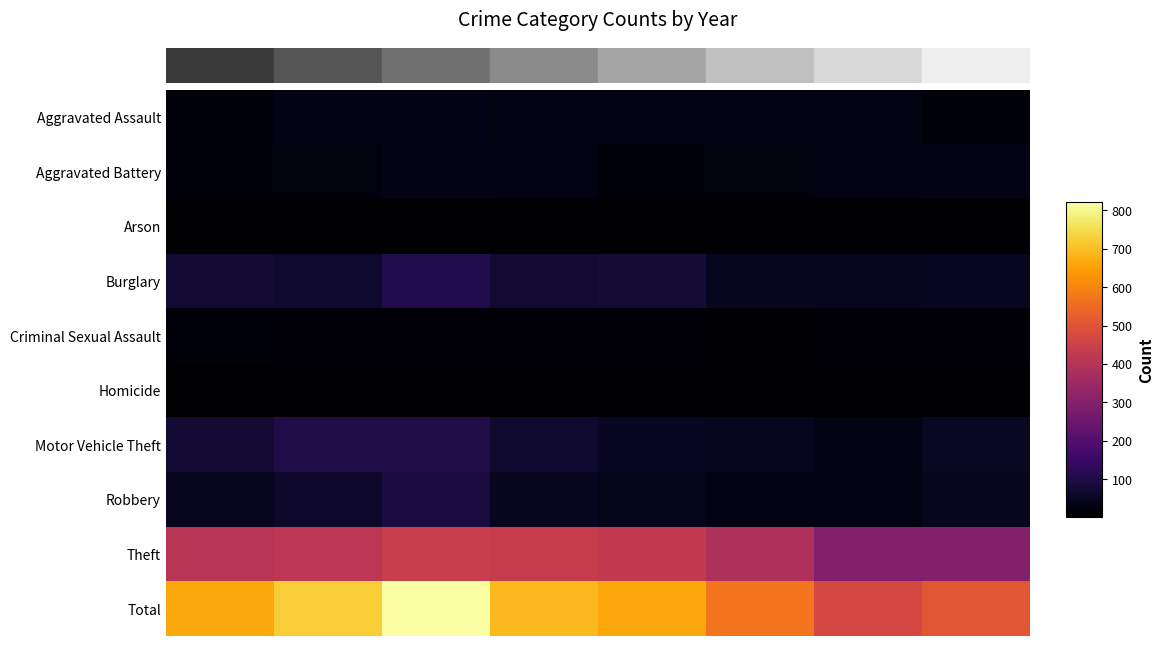

How many distinct data groups are displayed?

10